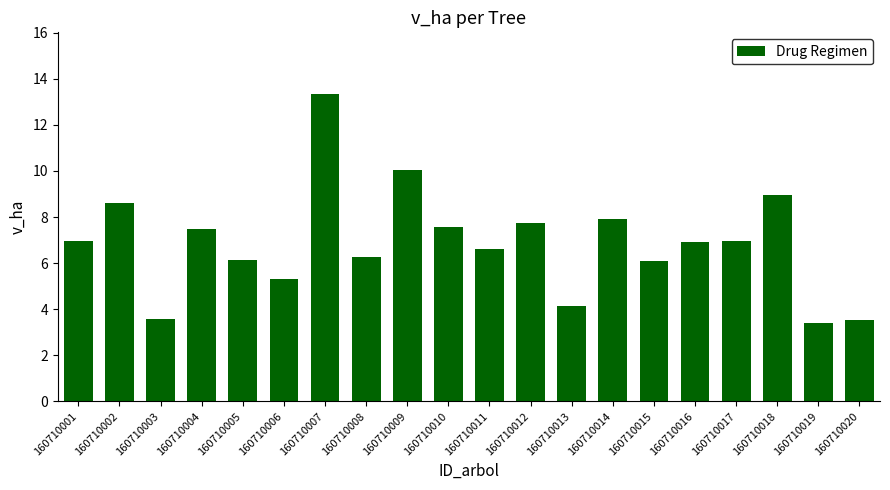

What is the maximum value shown in the chart?

13.3